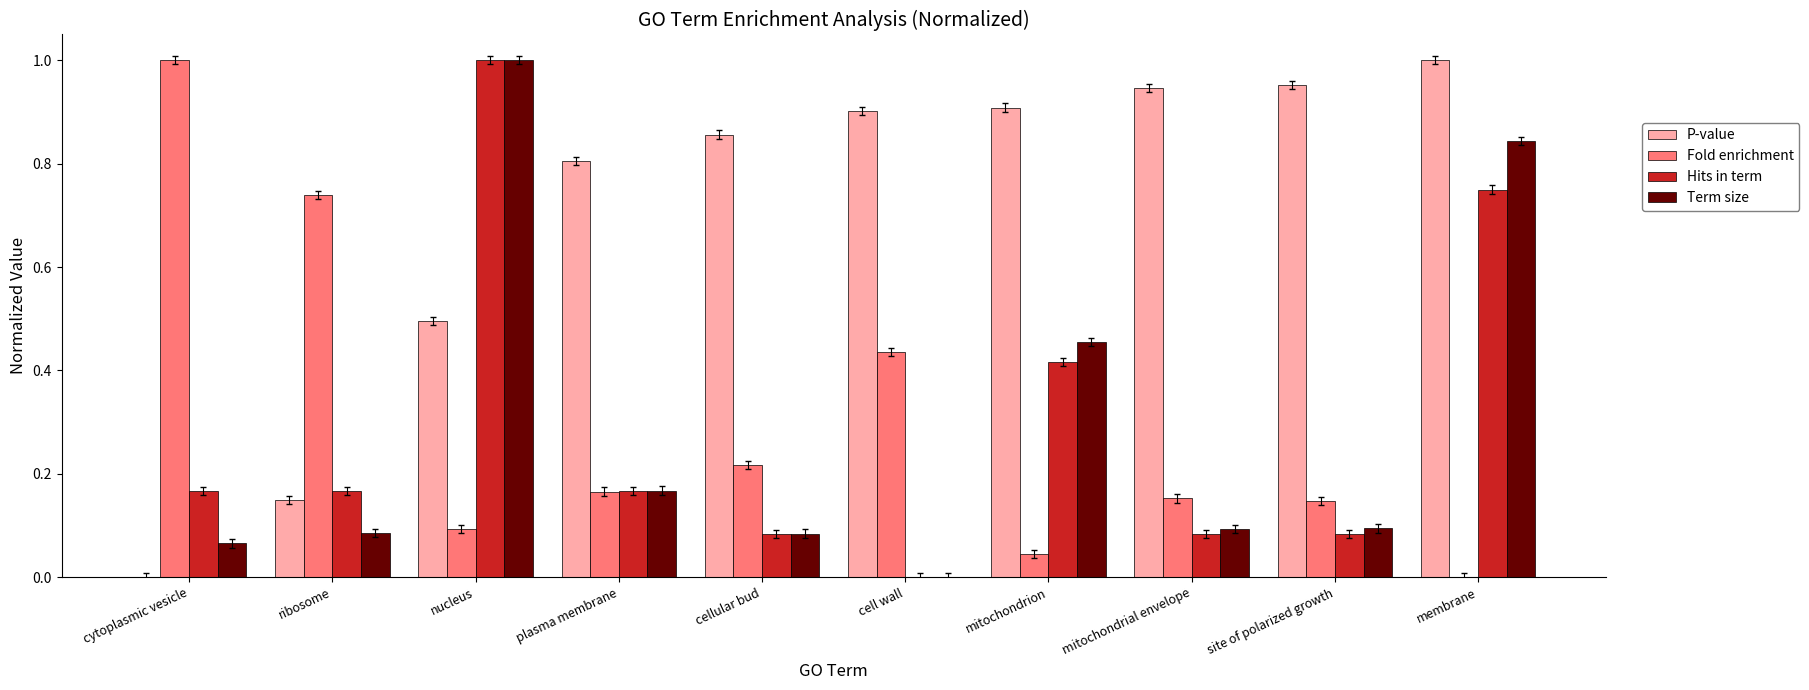

What is the difference between the Fold enrichment values at ribosome and site of polarized growth?

0.6